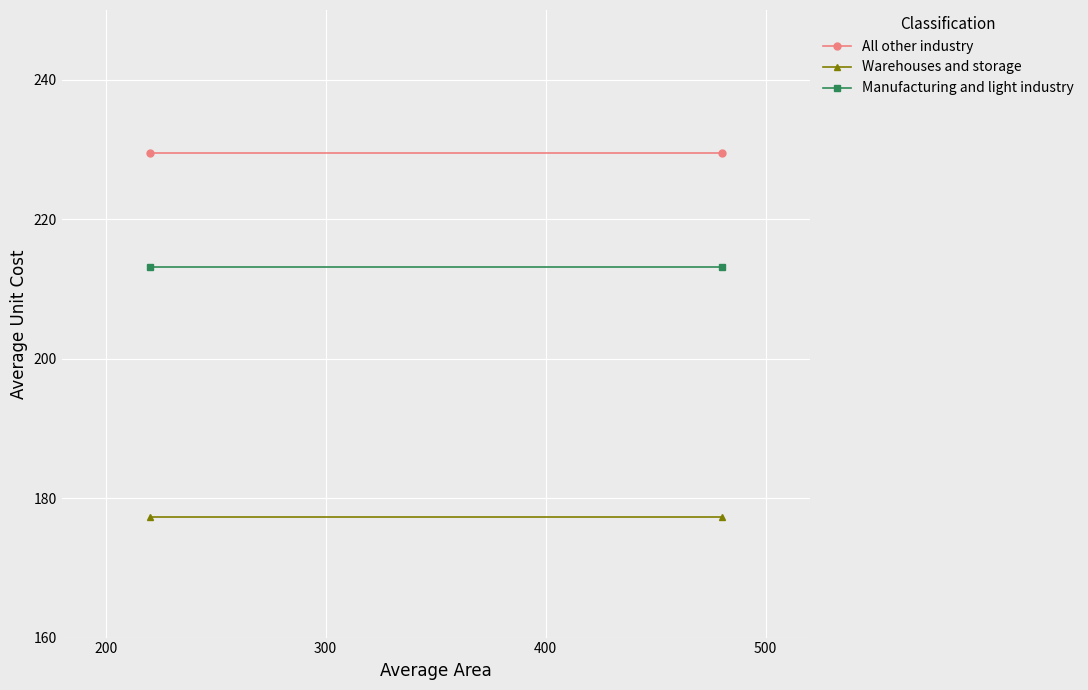

Which series has the widest spread of values?

All other industry